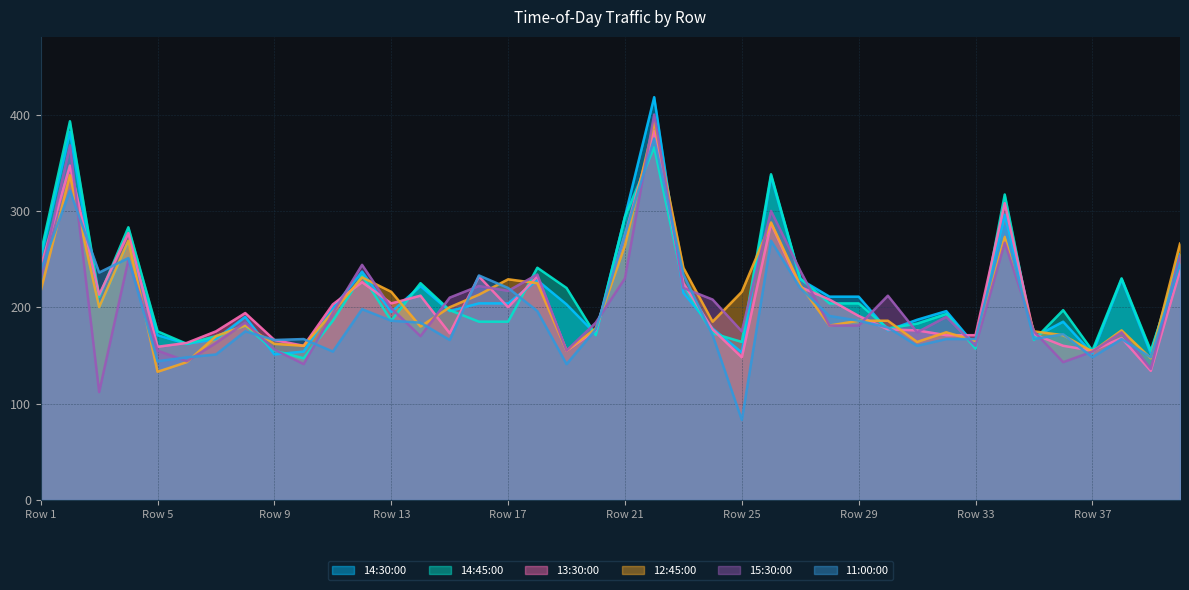

What is the difference between the highest and lowest values at 187?

39